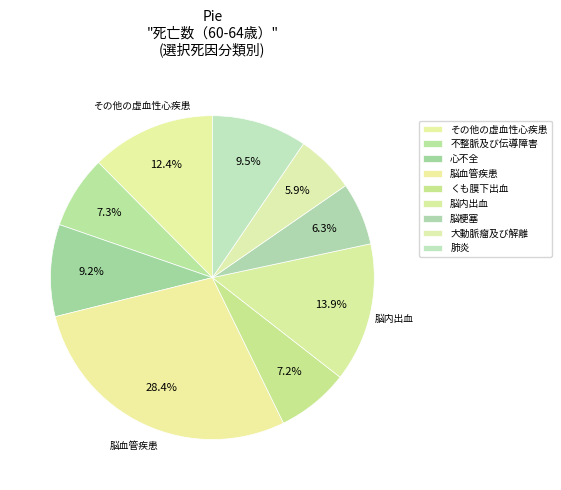

Is there a majority slice in this chart?

No